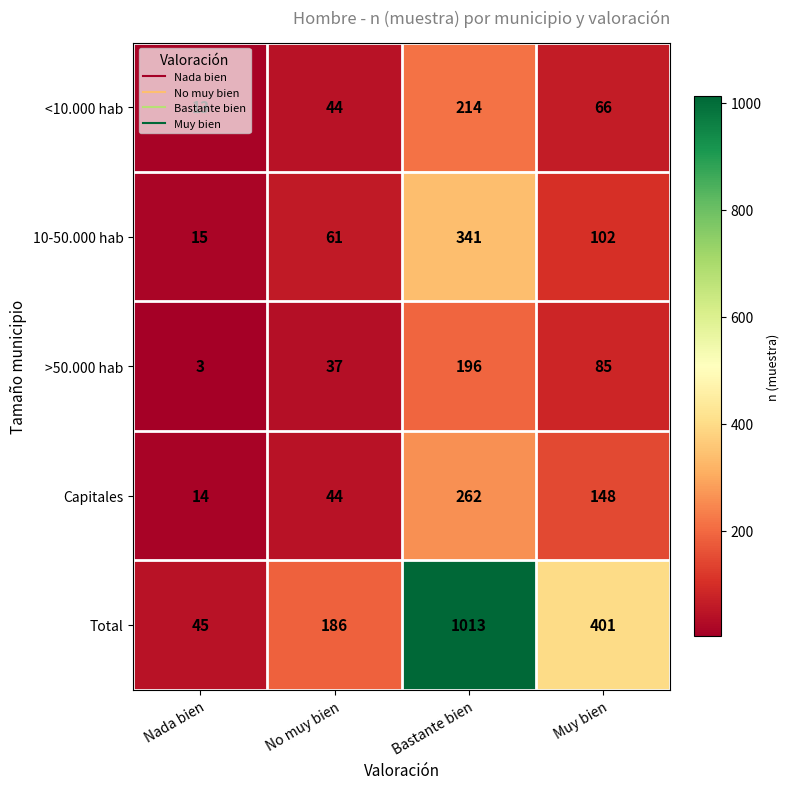

What is the difference between the 10-50.000 hab values at Bastante bien and Nada bien?

326